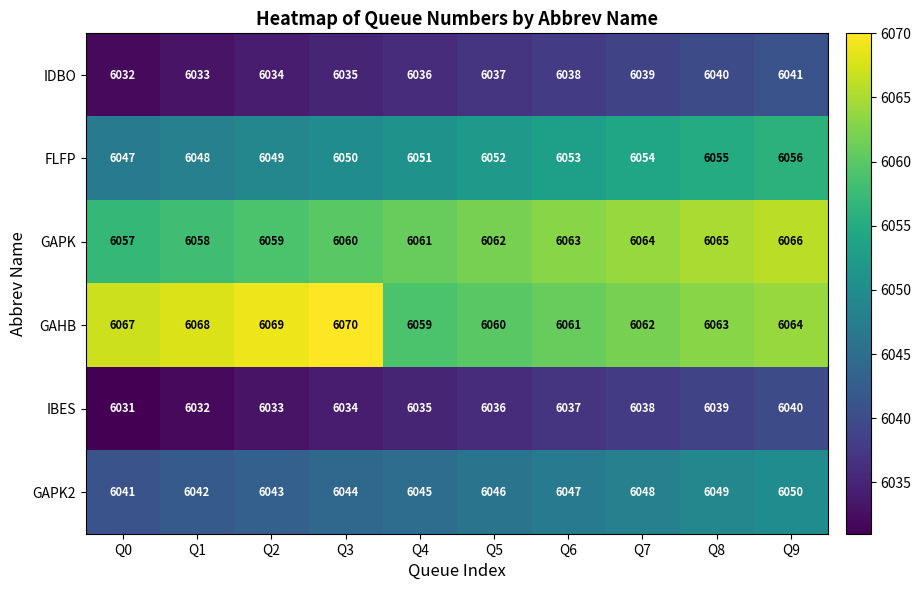

Rank the categories by GAPK2 value from highest to lowest.

Q9, Q8, Q7, Q6, Q5, Q4, Q3, Q2, Q1, Q0